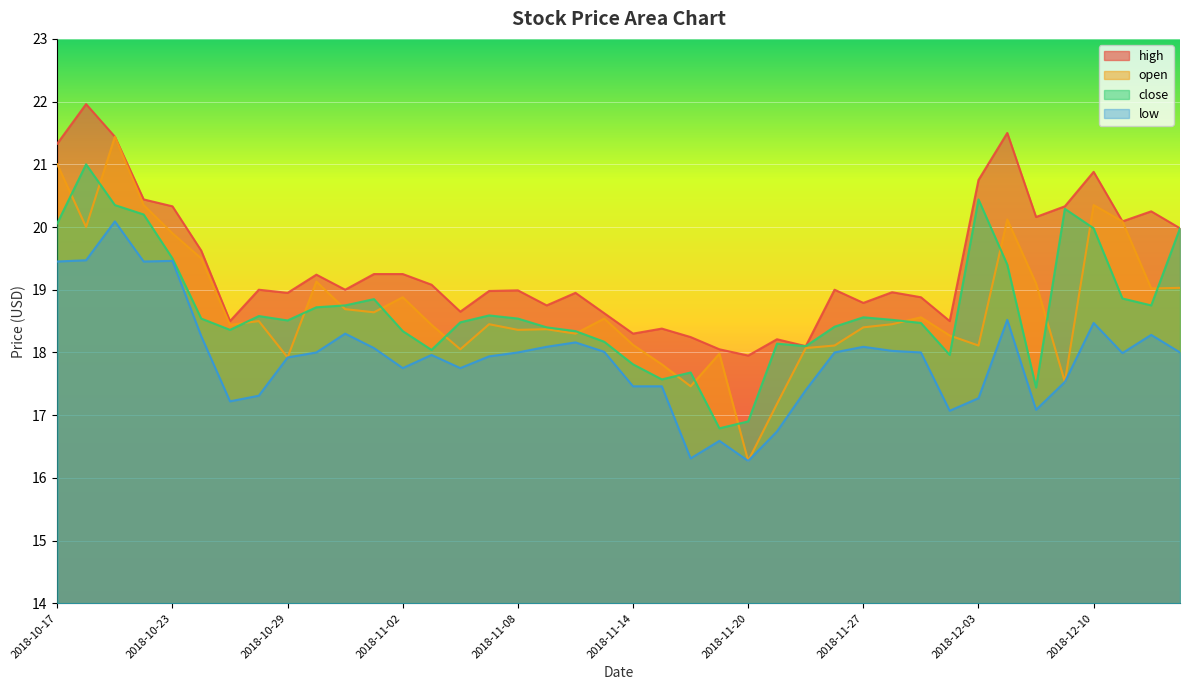

What is the difference between the maximum and second lowest values in the high series?

3.9